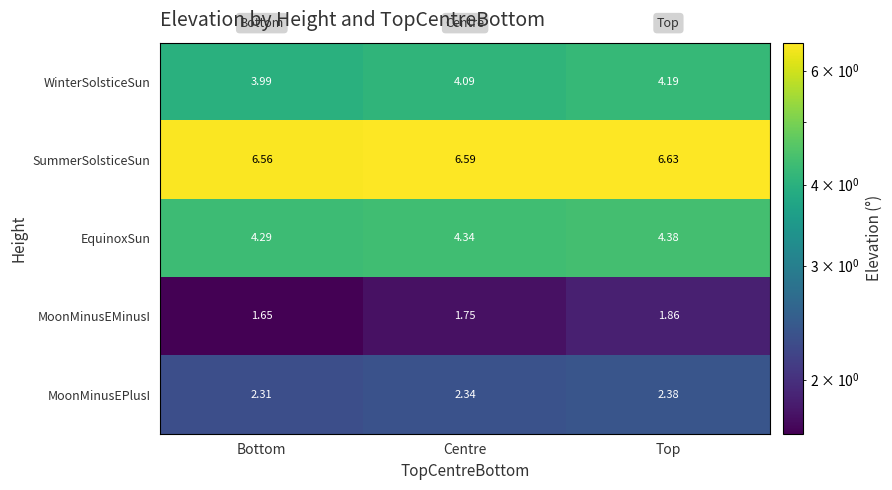

List the labels in order of WinterSolsticeSun value, smallest first.

Bottom, Centre, Top